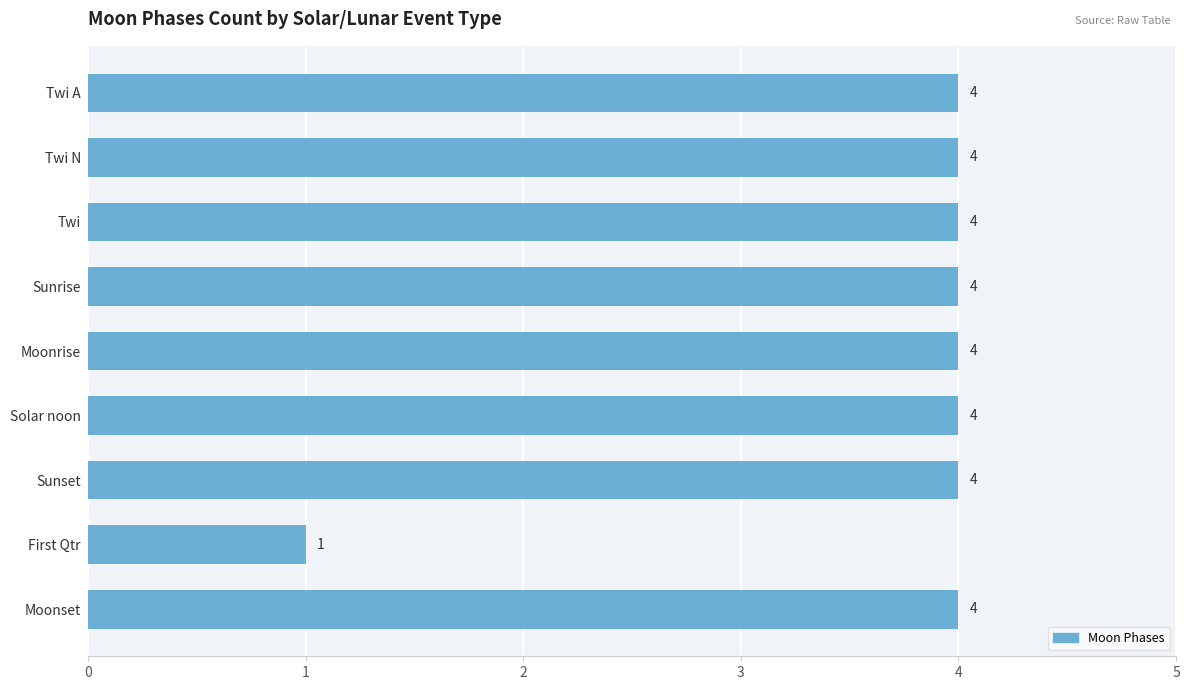

Count the number of data series in this chart.

1